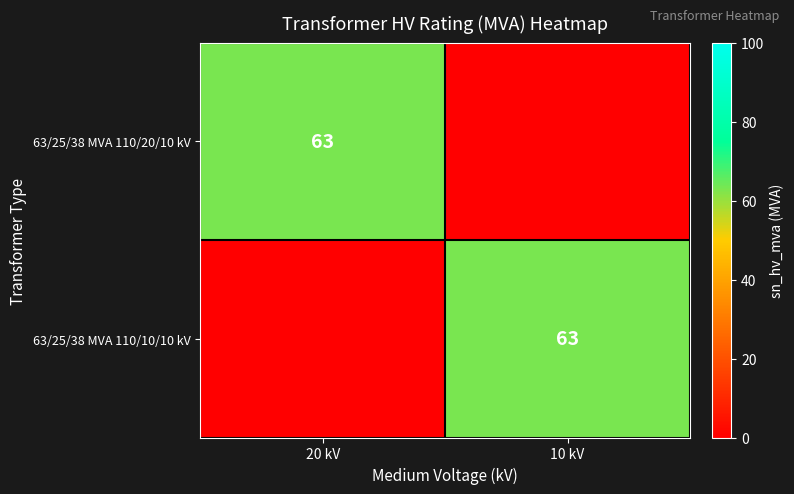

At which category is the sum across all series the highest?

20 kV